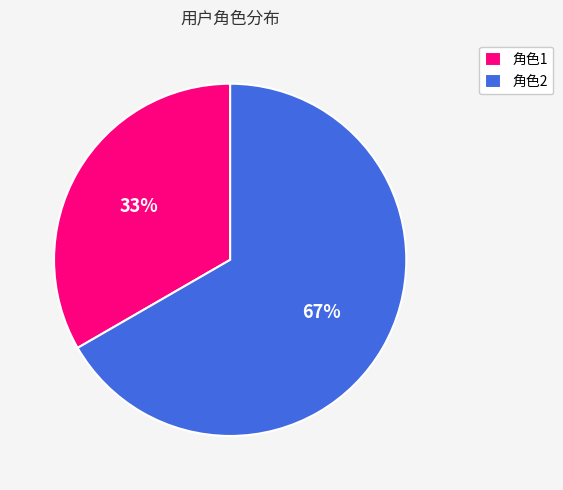

Between 角色1 and 角色2, which is larger?

角色2